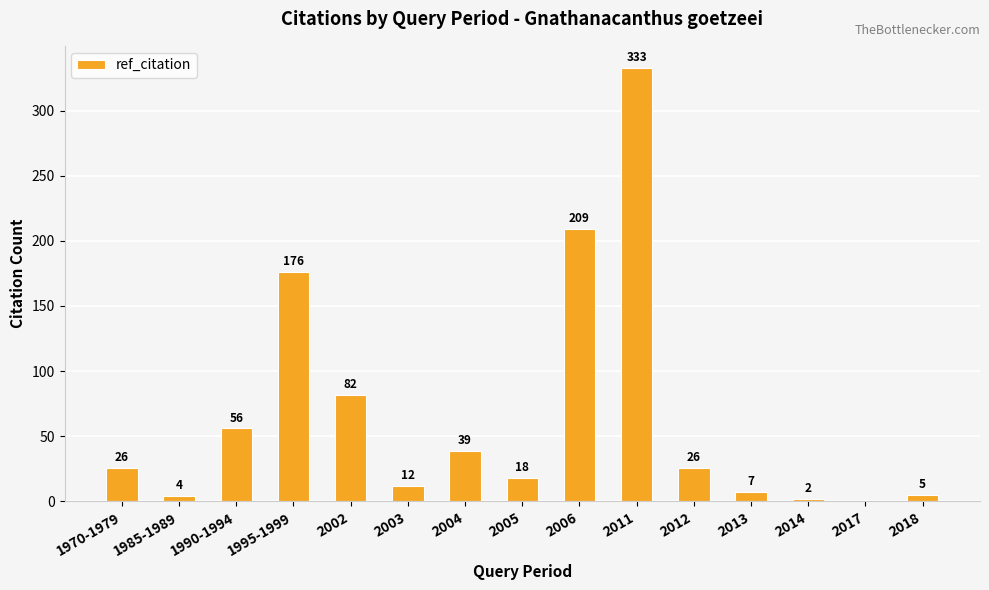

The chart shows a value of 18 at 2005. True or false?

True